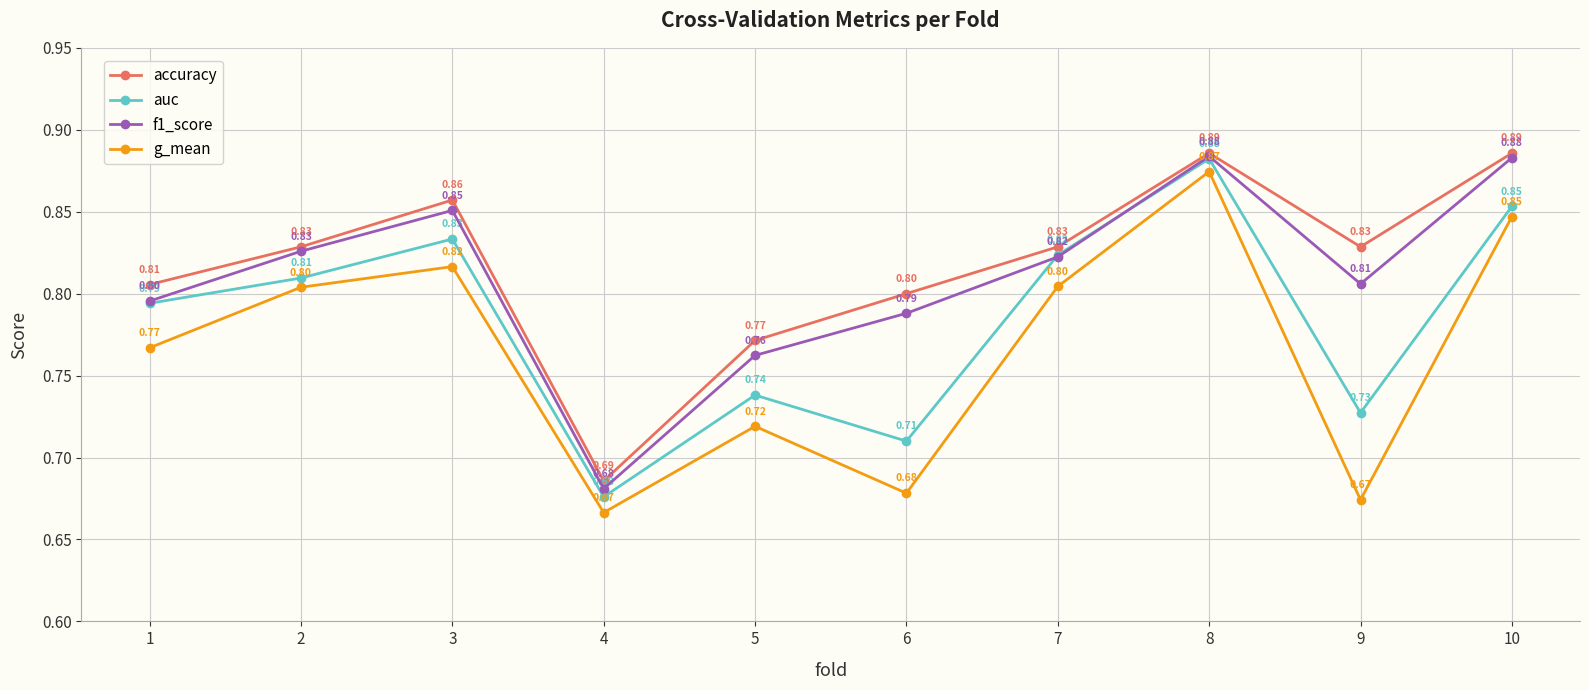

List the labels in order of auc value, largest first.

8, 10, 3, 7, 2, 1, 5, 9, 6, 4